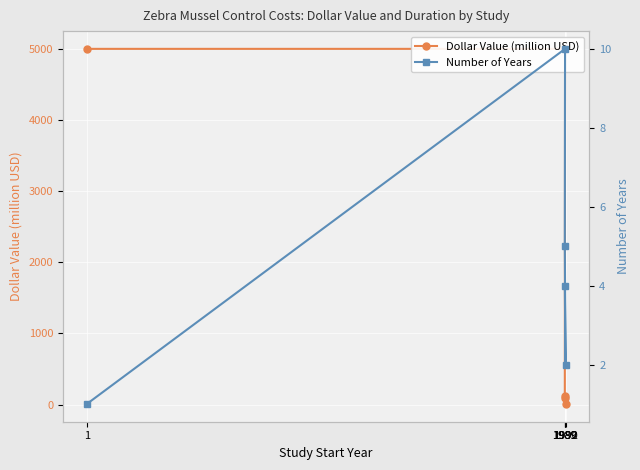

At which category is the sum across all series the highest?

1990